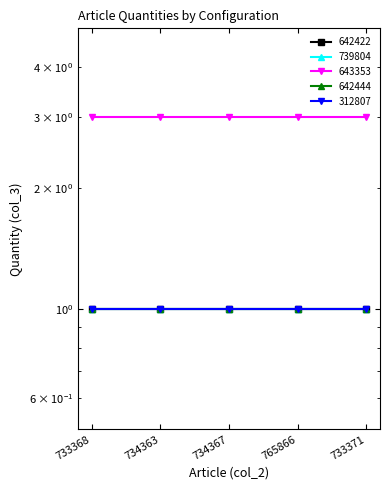

What is the average value of the 312807 series?

1